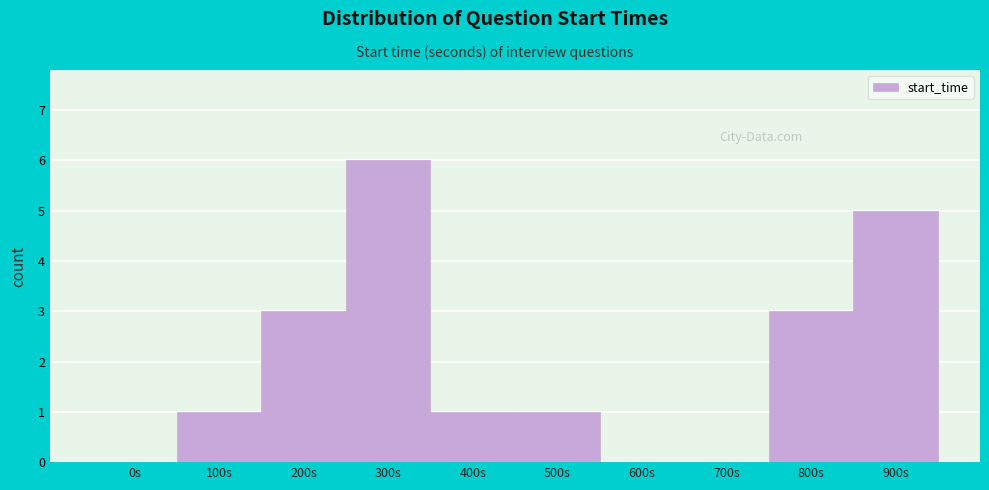

Reading left to right, extract all data points from this chart.

0s=0	100s=1	200s=3	300s=6	400s=1	500s=1	600s=0	700s=0	800s=3	900s=5